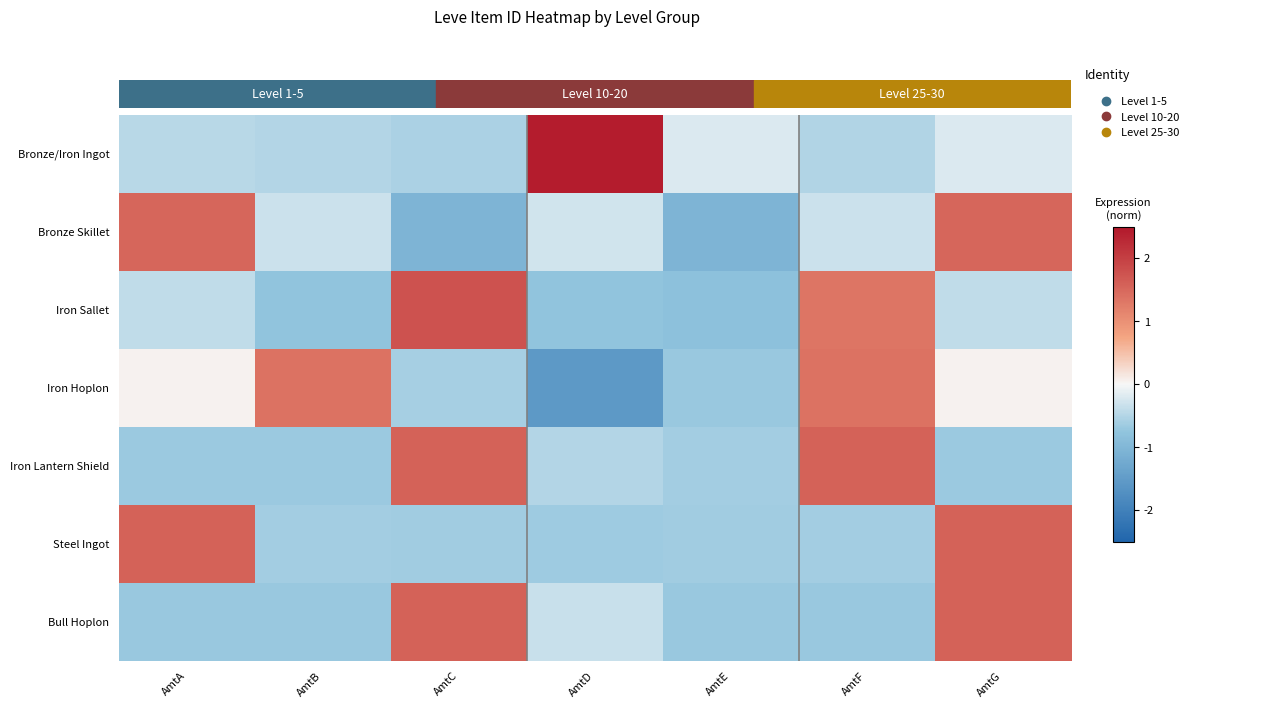

How many categories are shown in the chart?

7